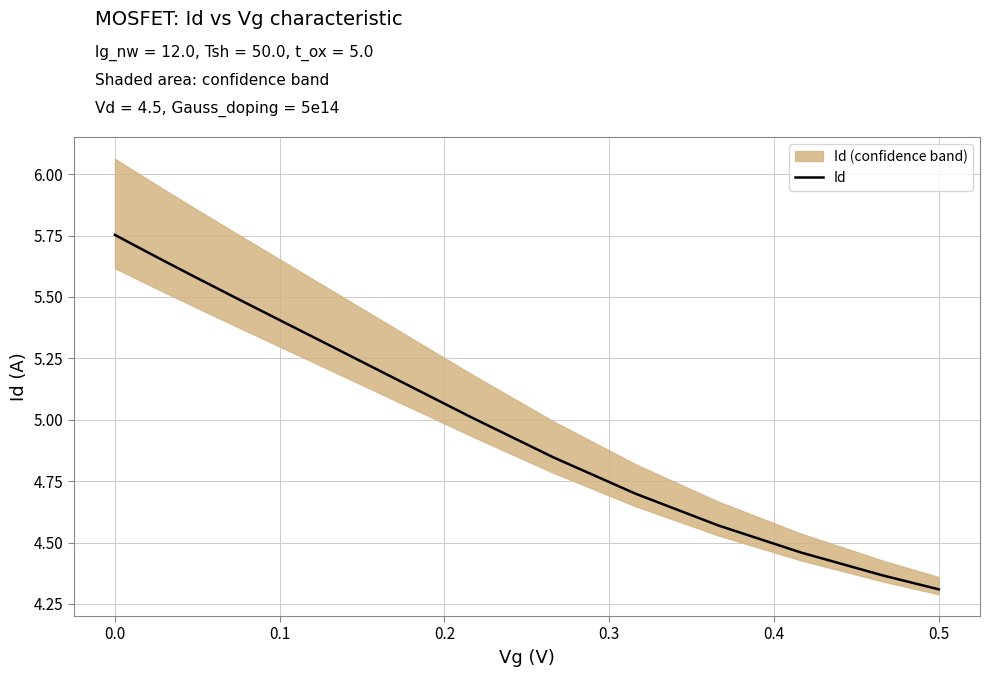

How many values exceed 5?

11